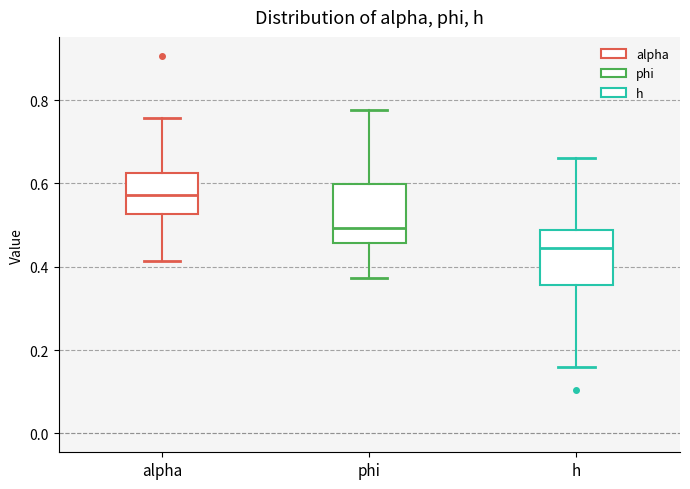

Reading left to right, read every box against the y-axis: the position of its median line, the range the box covers, and the ends of its whiskers. The values are not printed on the chart, so give them approximately, as read against the axis.

alpha: median 0.58, box 0.52 to 0.62, whiskers 0.42 to 0.76
phi: median 0.50, box 0.46 to 0.60, whiskers 0.38 to 0.78
h: median 0.44, box 0.36 to 0.48, whiskers 0.16 to 0.66